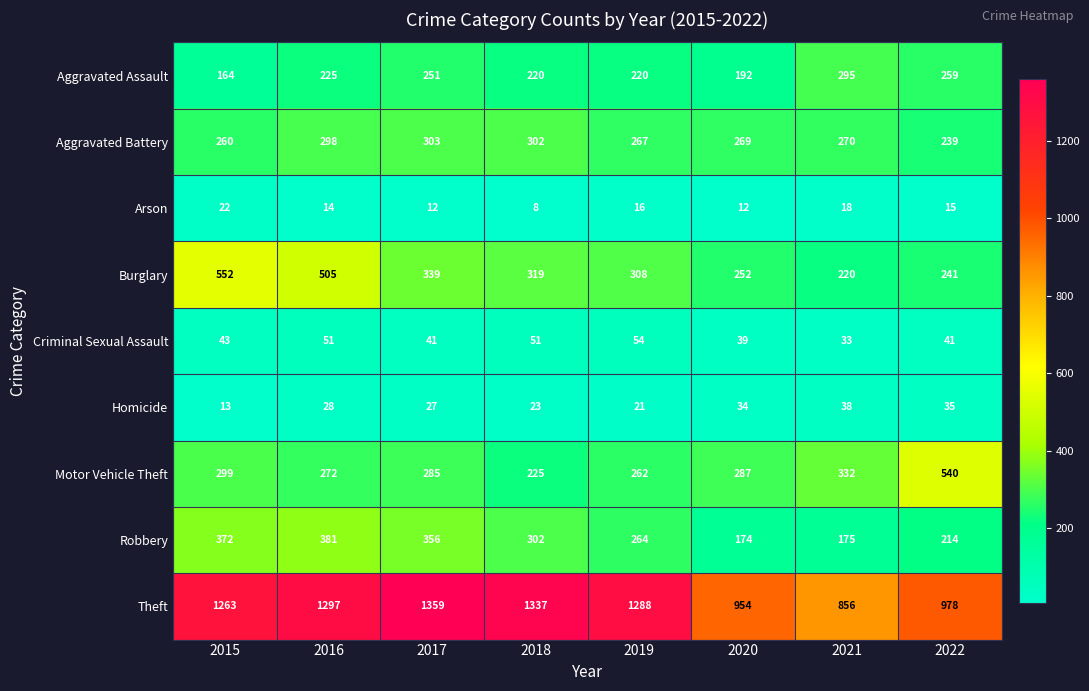

What is the difference between the Criminal Sexual Assault values at 2018 and 2022?

10